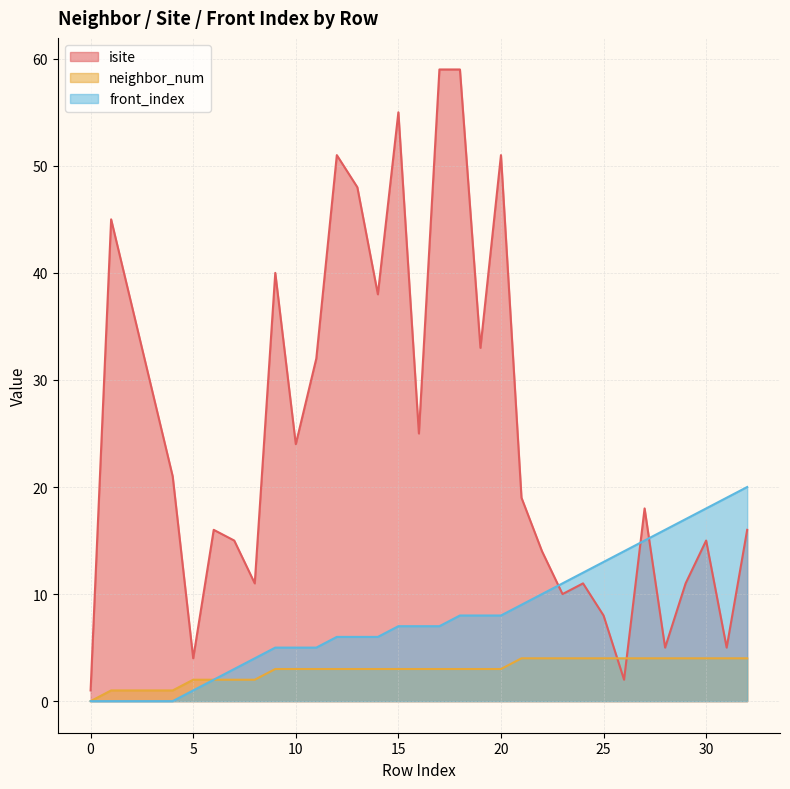

Which series has the largest range (max minus min)?

isite